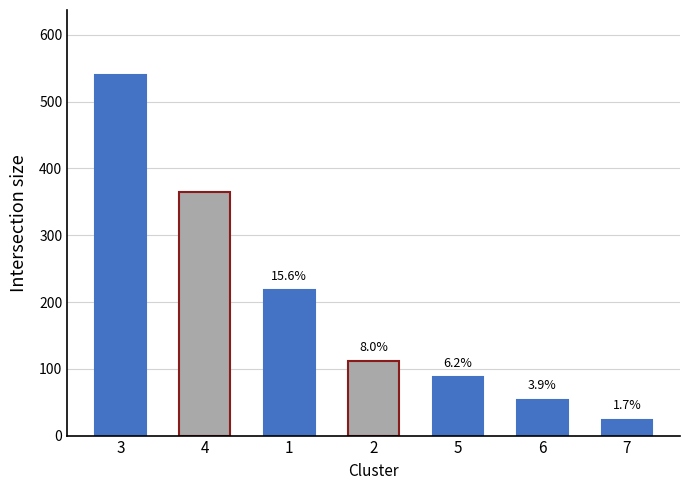

The value at 5 is 145. True or false?

False